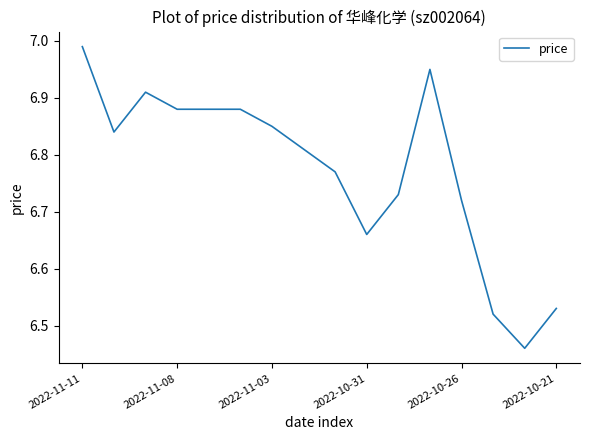

What is the difference between the maximum and minimum values?

0.5